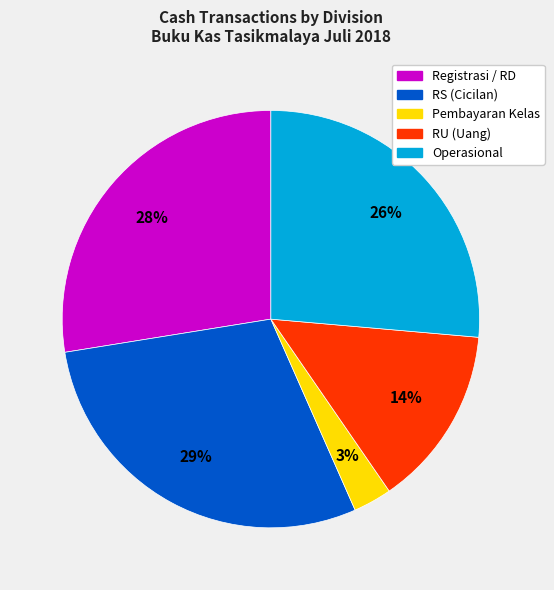

To the nearest percent, what is the average slice percentage?

20%